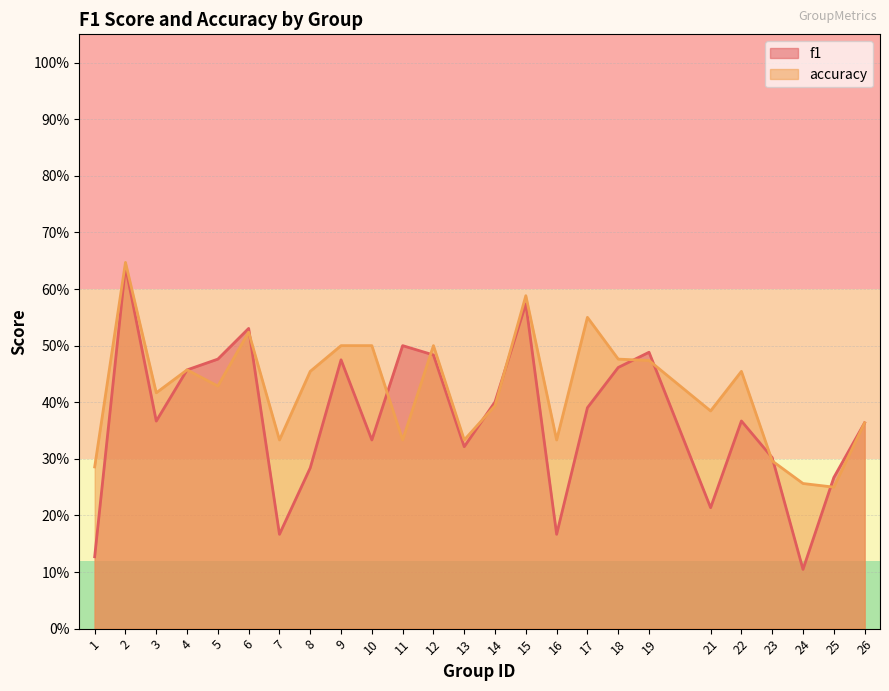

What is the maximum value shown in the chart?

0.6